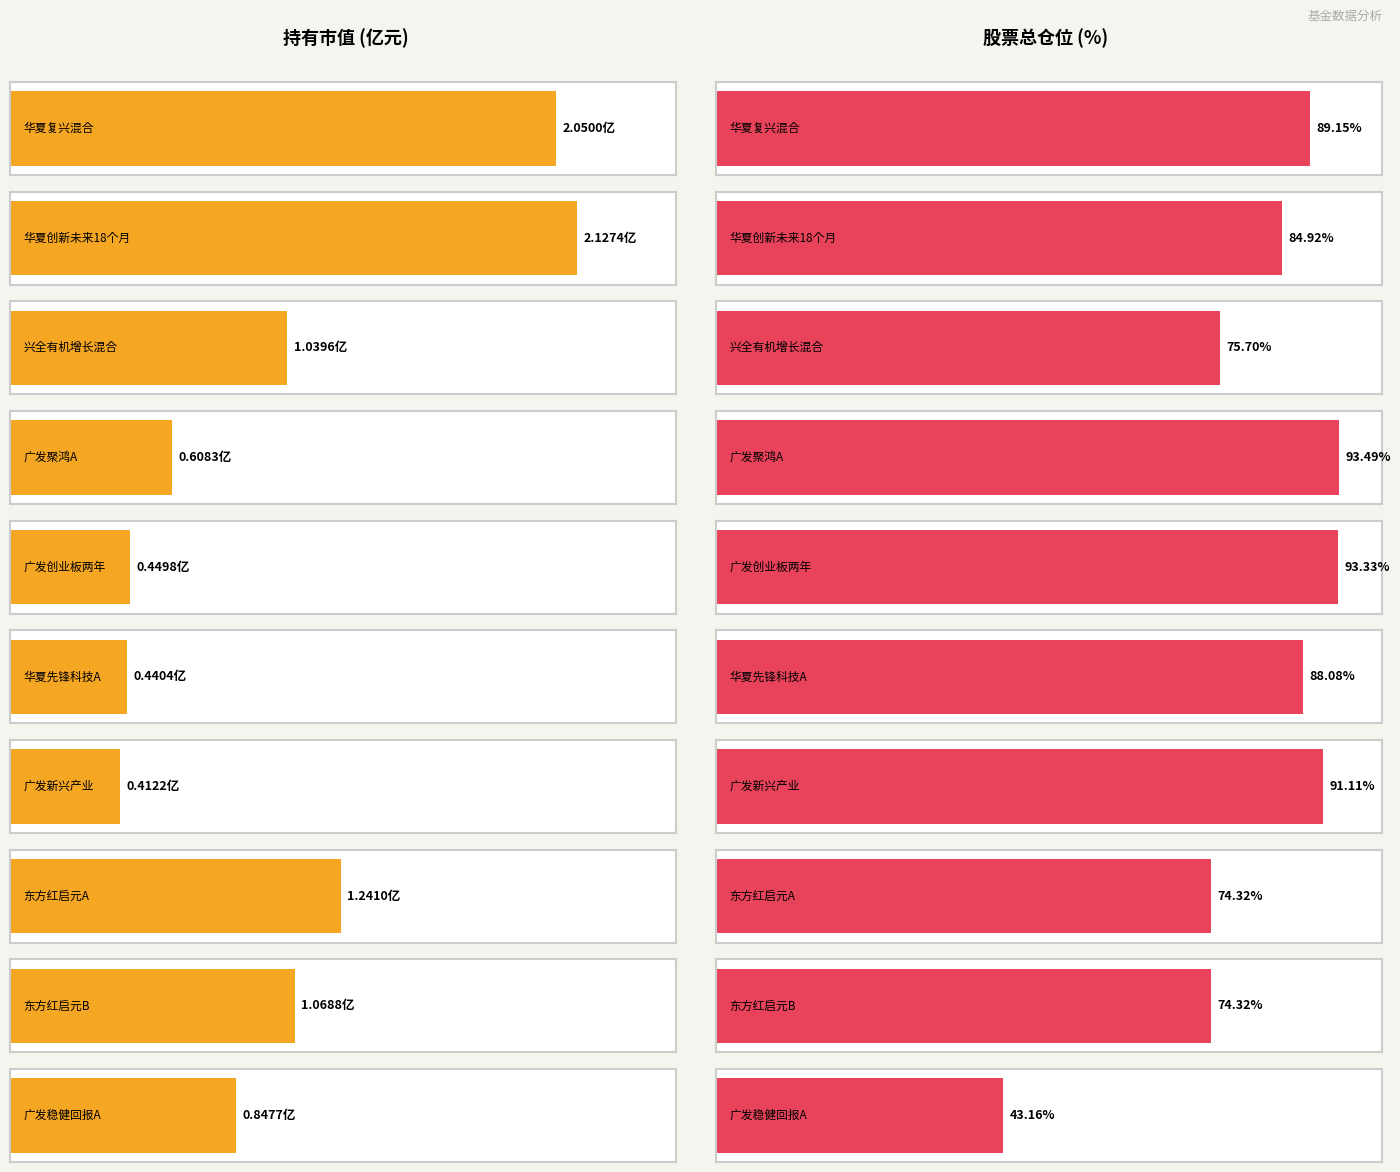

Reading right to left, extract all data points from this chart.

持有市值: 9=0.8	8=1.1	7=1.2	6=0.4	5=0.4	4=0.4	3=0.6	2=1.0	股票总仓位=2.1	持有市值=2.0
股票总仓位: 9=43.2	8=74.3	7=74.3	6=91.1	5=88.1	4=93.3	3=93.5	2=75.7	股票总仓位=84.9	持有市值=89.2